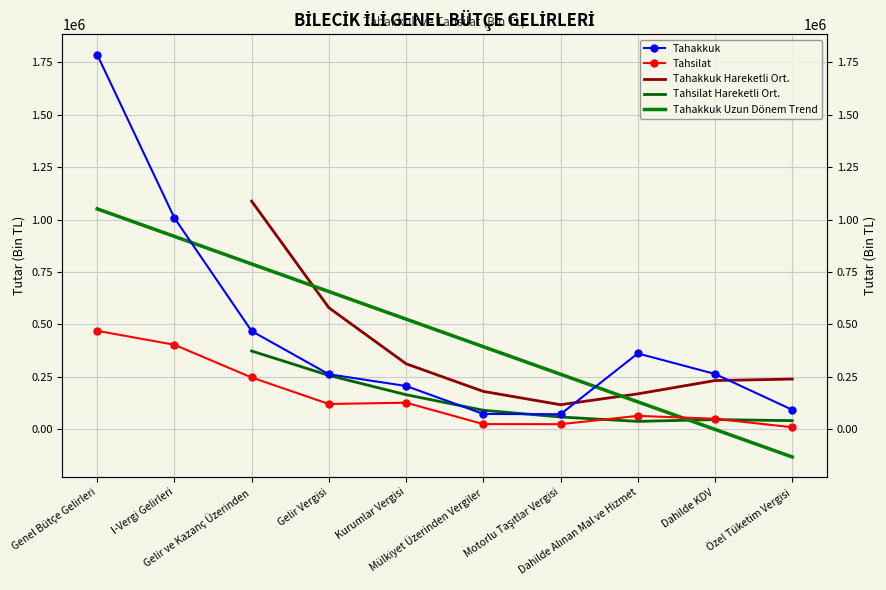

At how many categories does at least one series exceed 1727785?

1